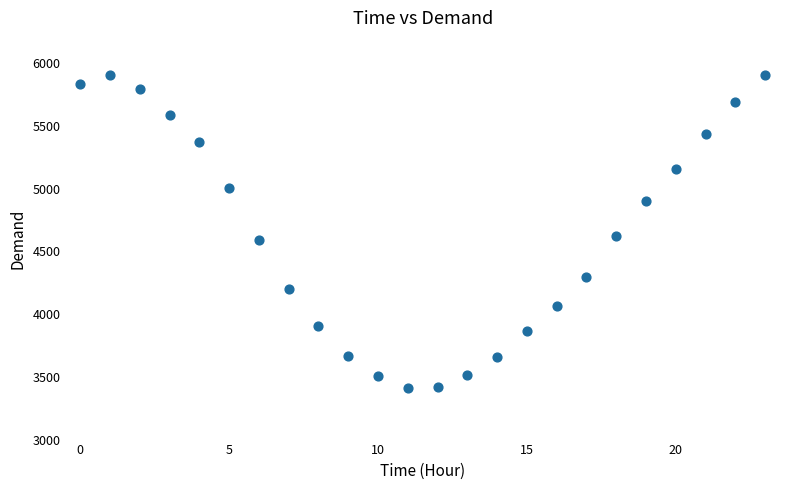

What is the range of Y values (max minus min)?

2497